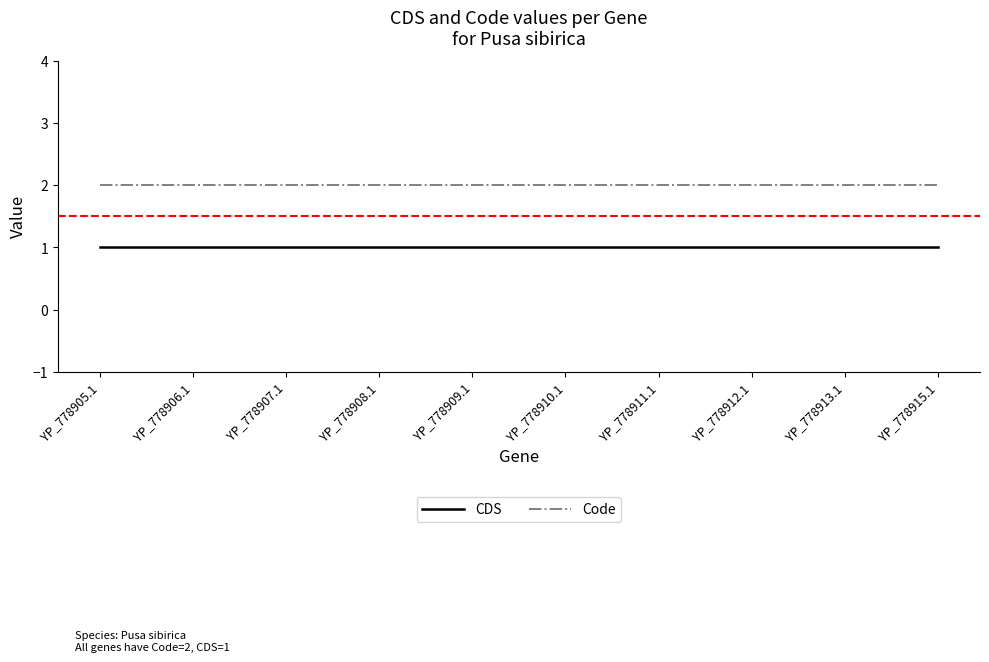

Does the chart display data point markers on the line(s)?

No